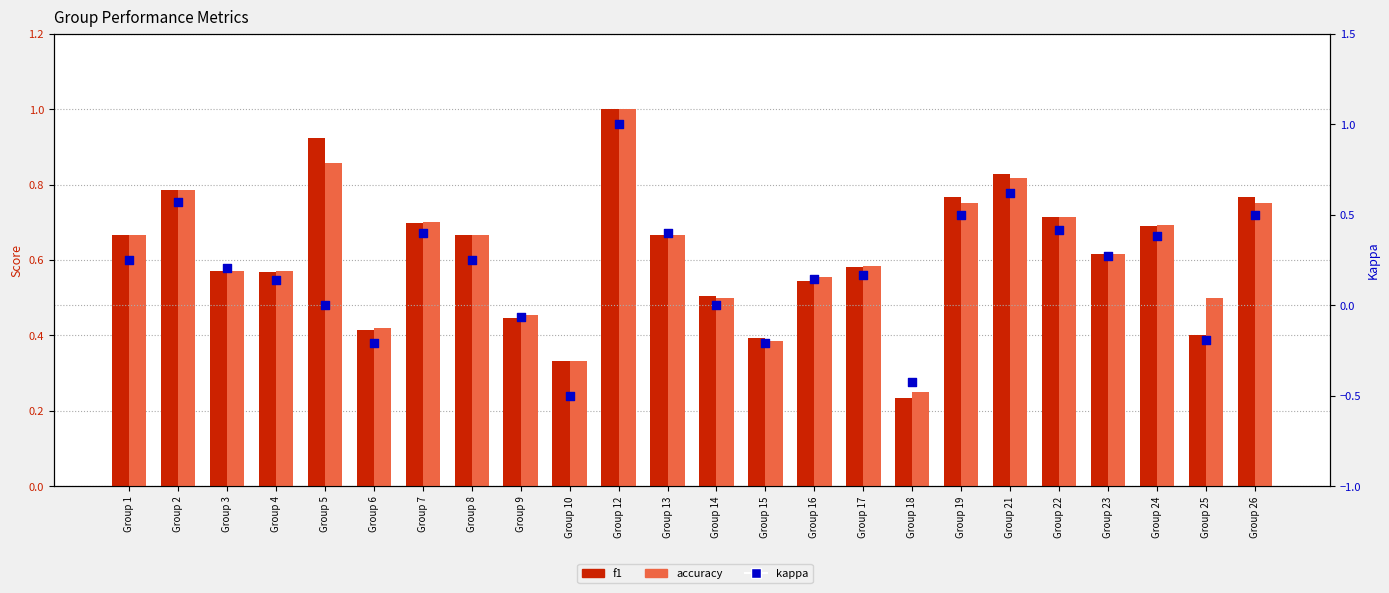

At how many categories does at least one series exceed 0?

24